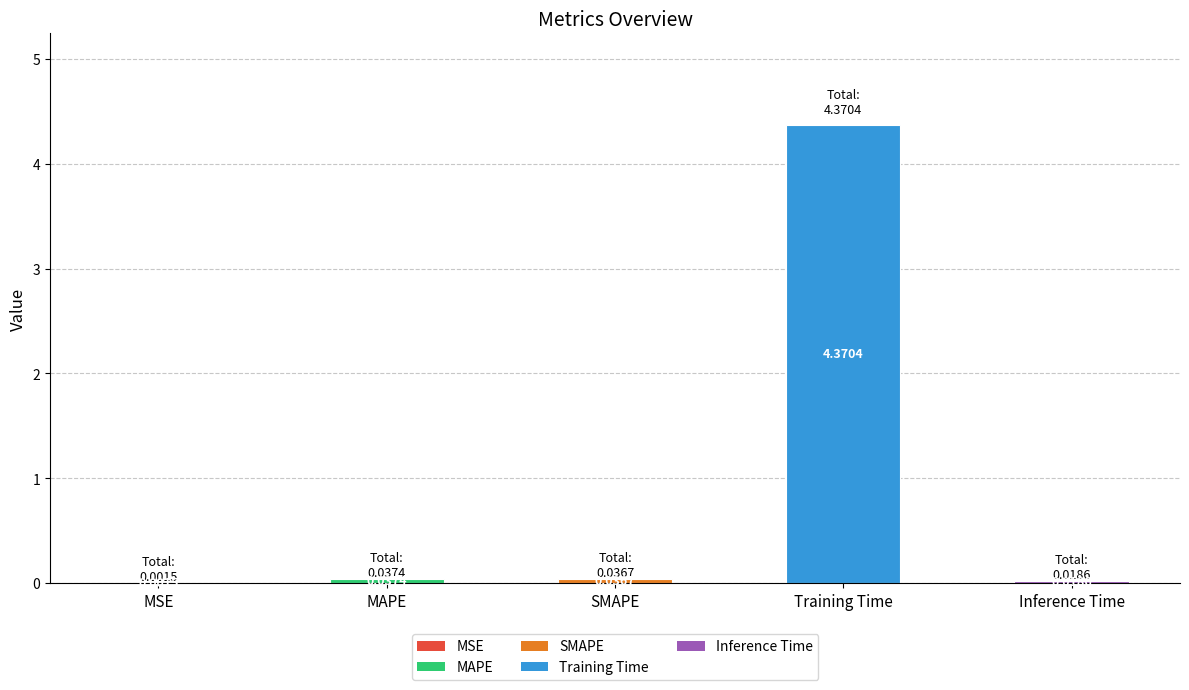

Between MSE and SMAPE, which is larger?

SMAPE